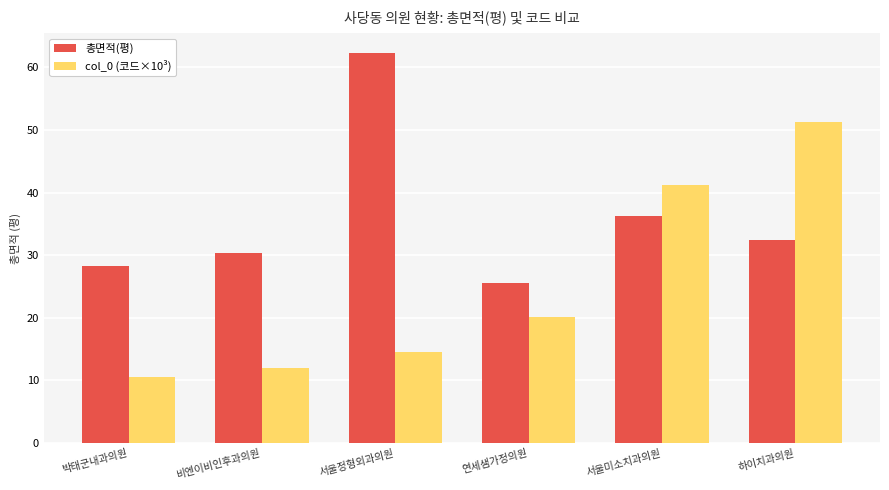

What is the value of the col_0 (코드×10³) bar at the 4th from the left?

20.1